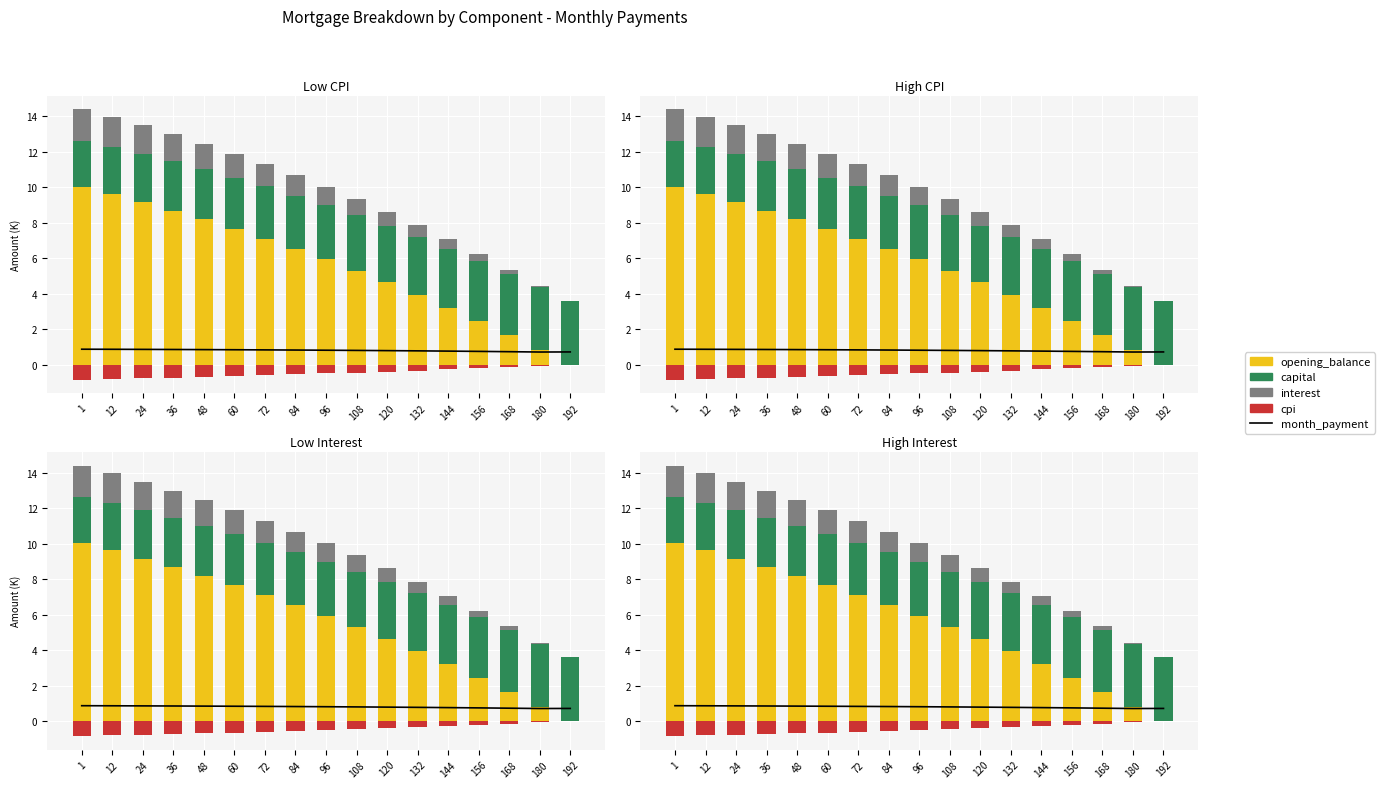

Reading right to left, extract all data points from this chart.

month_payment: 192=0.7	180=0.7	168=0.7	156=0.8	144=0.8	132=0.8	120=0.8	108=0.8	96=0.8	84=0.8	72=0.8	60=0.8	48=0.9	36=0.9	24=0.9	12=0.9	1=0.9
opening_balance: 192=0.0	180=0.8	168=1.7	156=2.5	144=3.2	132=3.9	120=4.6	108=5.3	96=5.9	84=6.5	72=7.1	60=7.7	48=8.2	36=8.7	24=9.2	12=9.6	1=10.0
capital: 192=3.6	180=3.5	168=3.5	156=3.4	144=3.3	132=3.3	120=3.2	108=3.1	96=3.1	84=3.0	72=2.9	60=2.9	48=2.8	36=2.8	24=2.7	12=2.7	1=2.6
interest: 192=0.0	180=0.1	168=0.2	156=0.4	144=0.5	132=0.7	120=0.8	108=0.9	96=1.0	84=1.1	72=1.3	60=1.4	48=1.4	36=1.5	24=1.6	12=1.7	1=1.8
cpi: 192=0.0	180=-0.1	168=-0.1	156=-0.2	144=-0.3	132=-0.3	120=-0.4	108=-0.4	96=-0.5	84=-0.5	72=-0.6	60=-0.6	48=-0.7	36=-0.7	24=-0.8	12=-0.8	1=-0.8